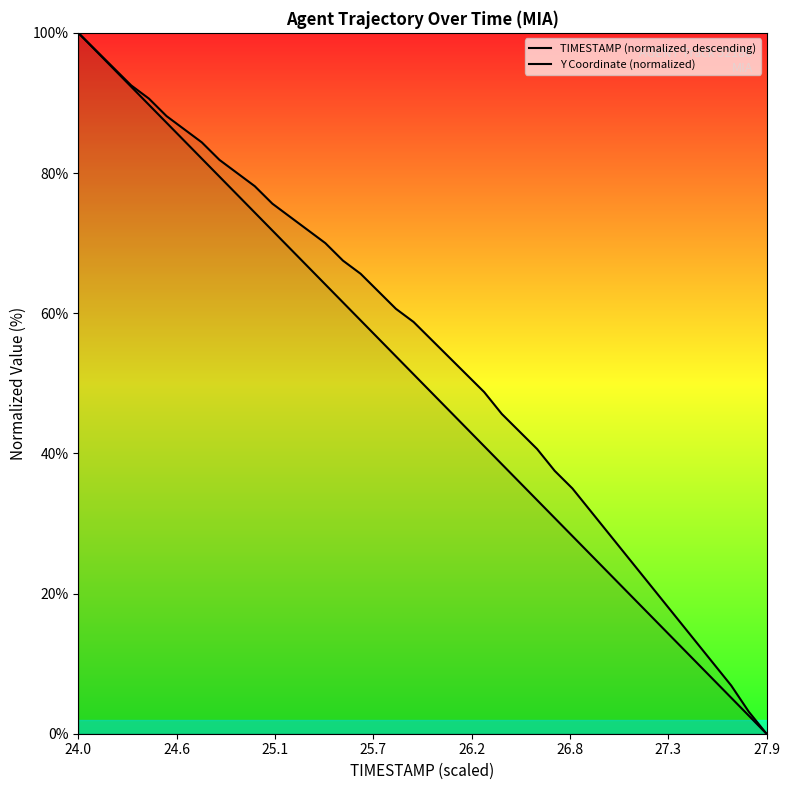

At which label does TIMESTAMP (normalized, descending) first exceed 51?

24.0